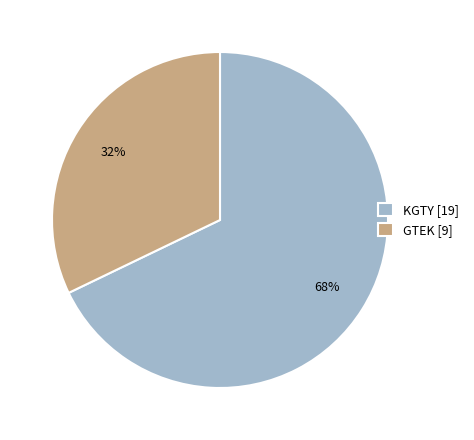

Count the number of slices in the pie.

2